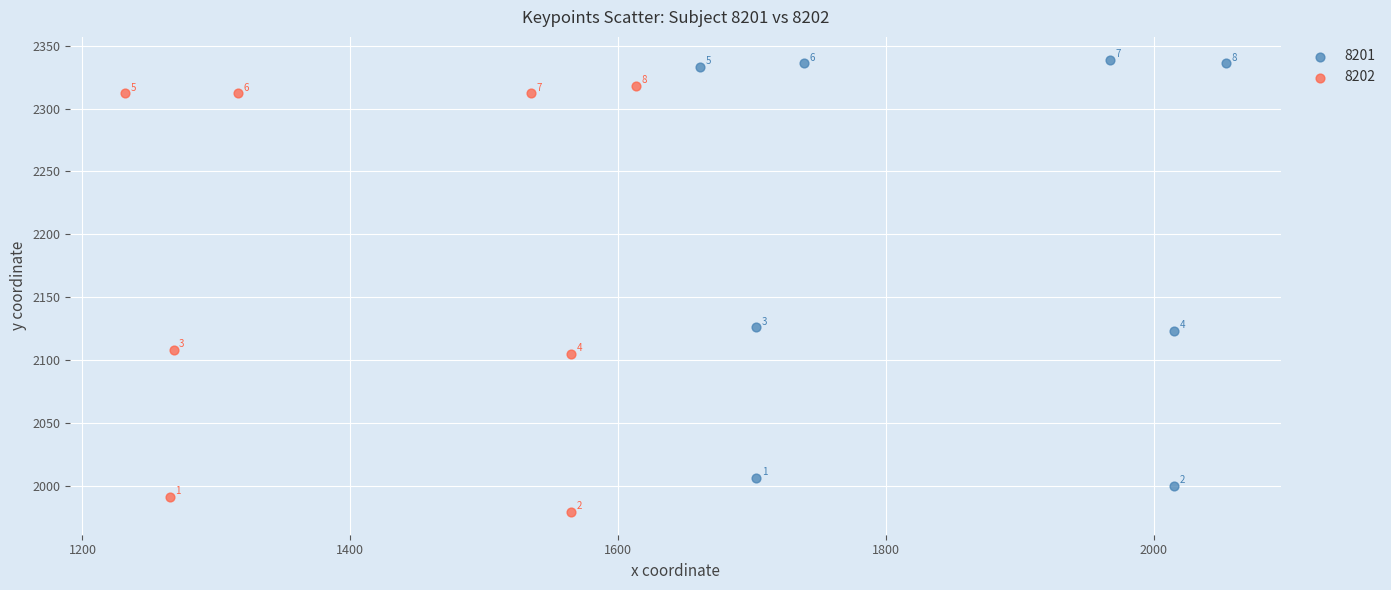

Which series contains the lowest Y value?

8202